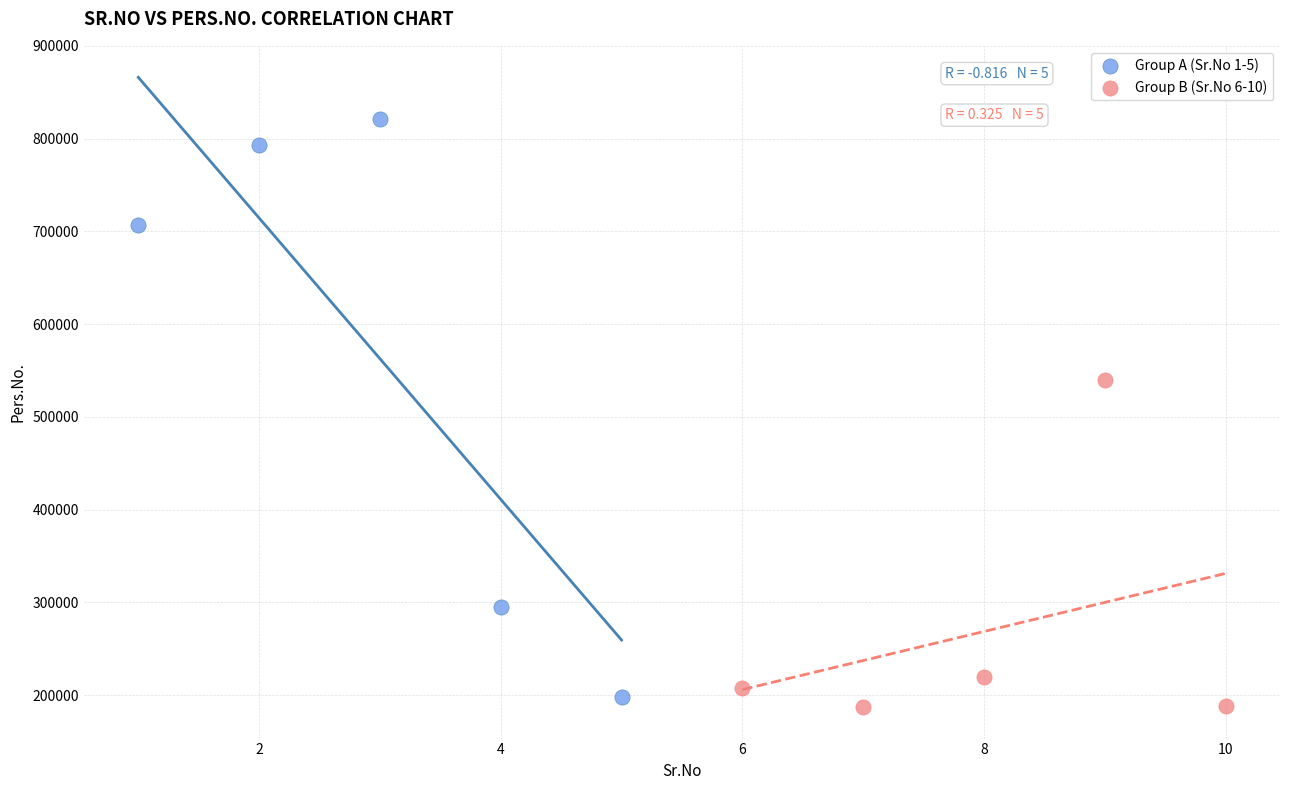

Which series has the widest spread of Y values?

Group A (Sr.No 1-5)